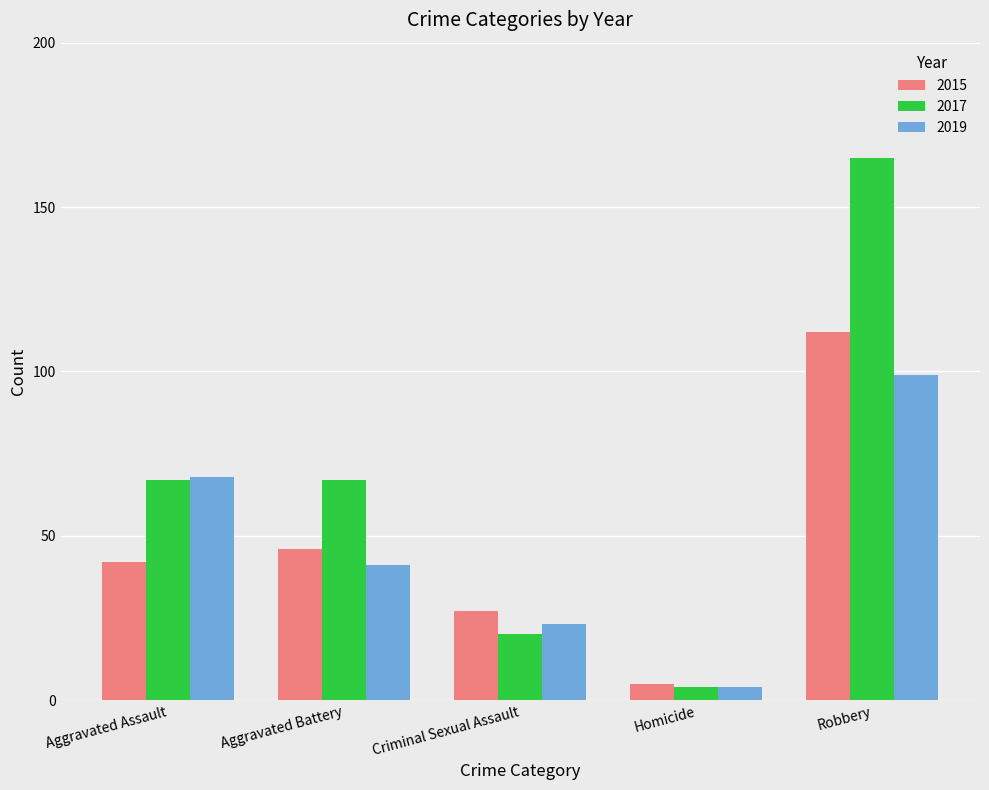

Between Criminal Sexual Assault and Robbery, which series saw the biggest shift?

2017